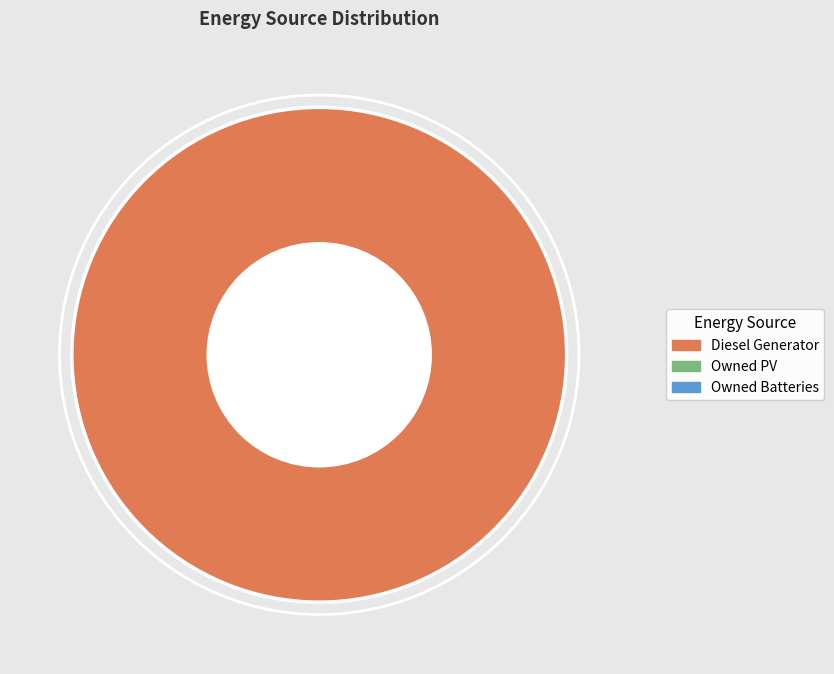

Is there a majority slice in this chart?

Yes